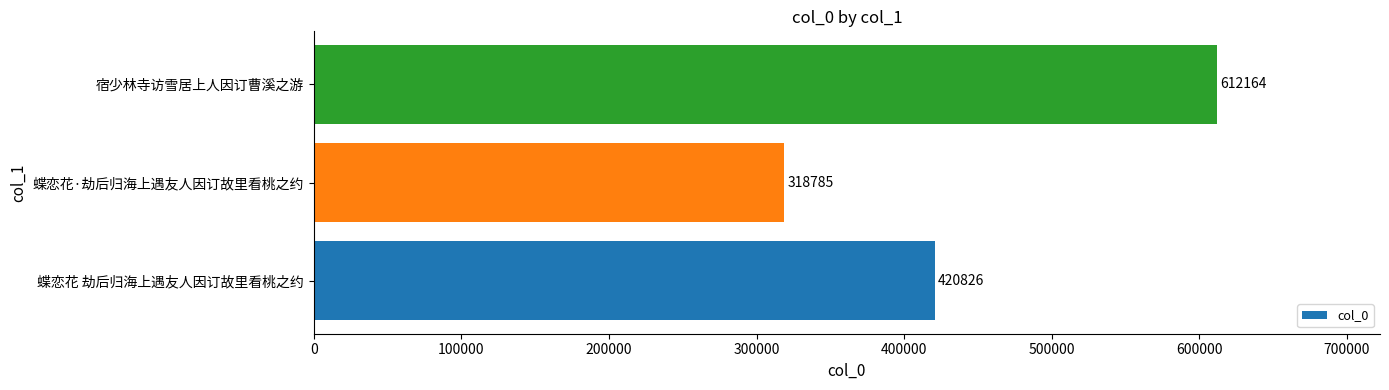

Reading top to bottom, what are all the values shown in this chart?

612164	318785	420826